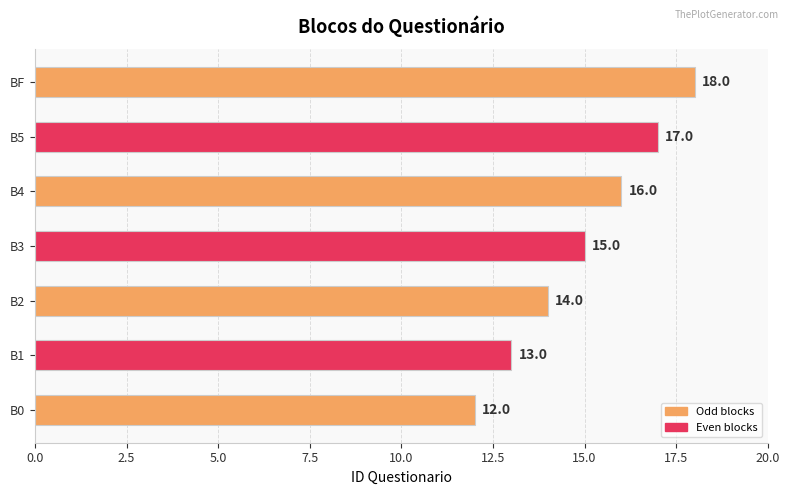

Rank the categories by value from highest to lowest.

BF, B5, B4, B3, B2, B1, B0